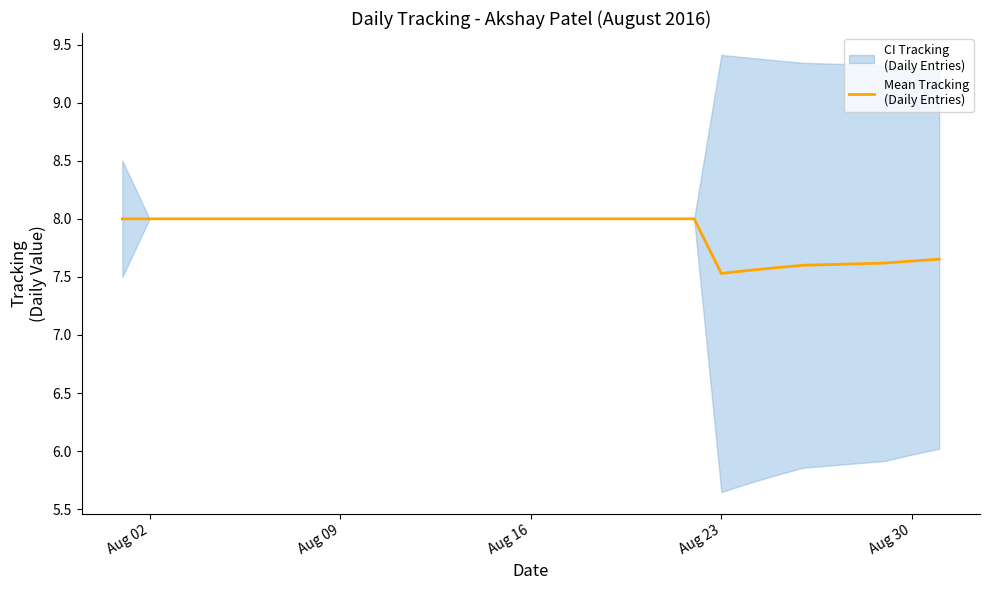

How many data points are less than 8?

7